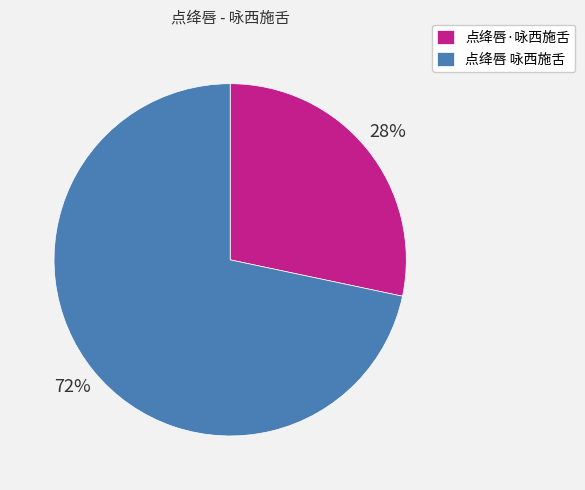

Which slice is the smallest?

点绛唇·咏西施舌